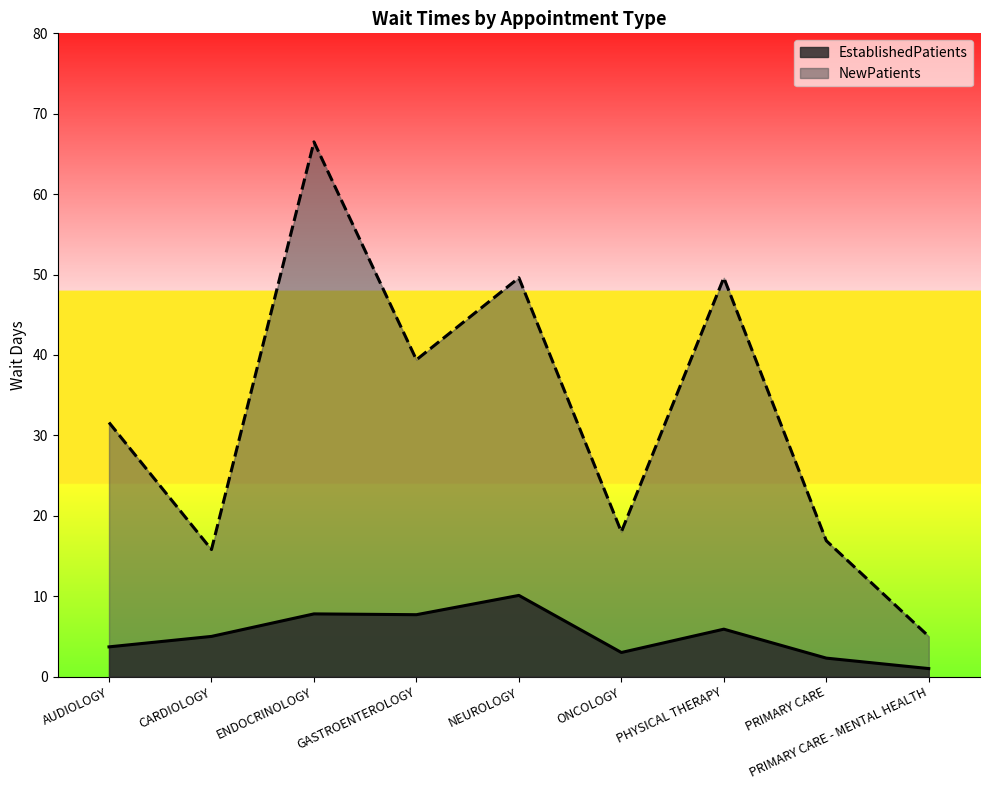

What is the difference between the second highest and second lowest values in the NewPatients series?

33.8